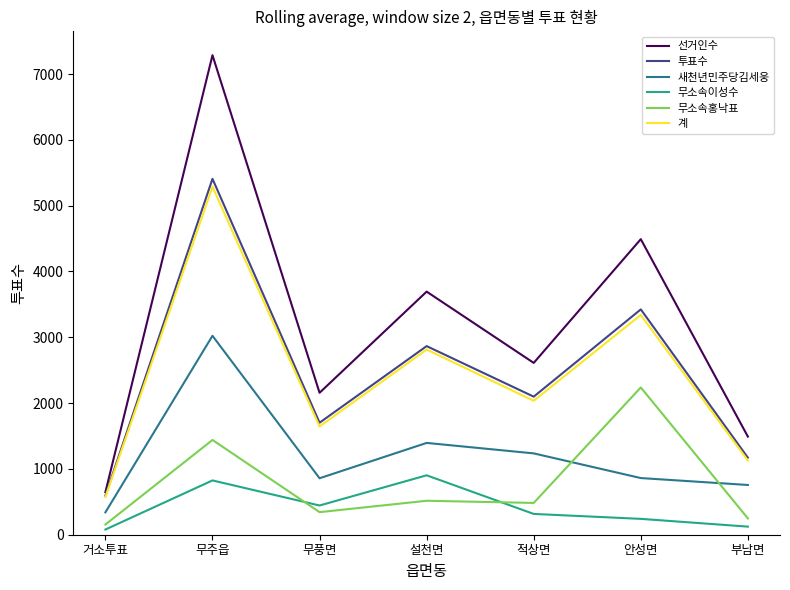

How many lines are shown in the chart?

6